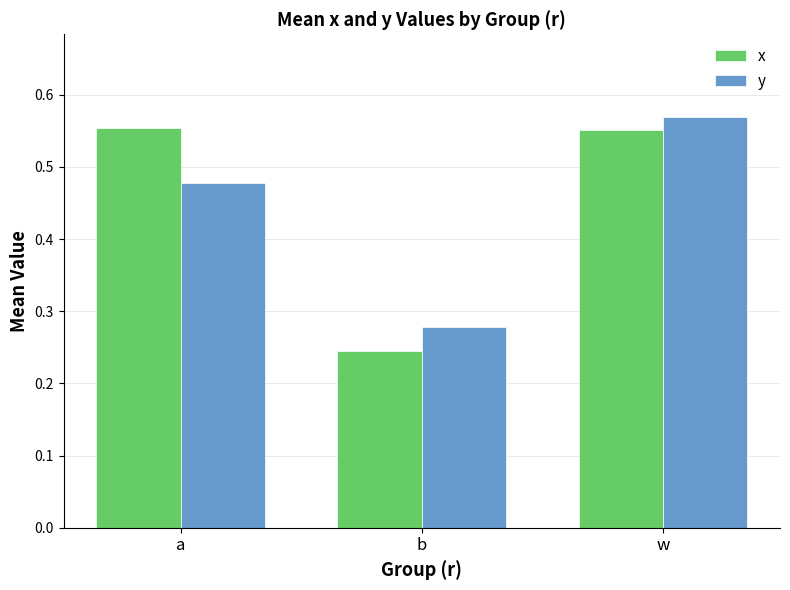

What is the sum of all y values?

1.3